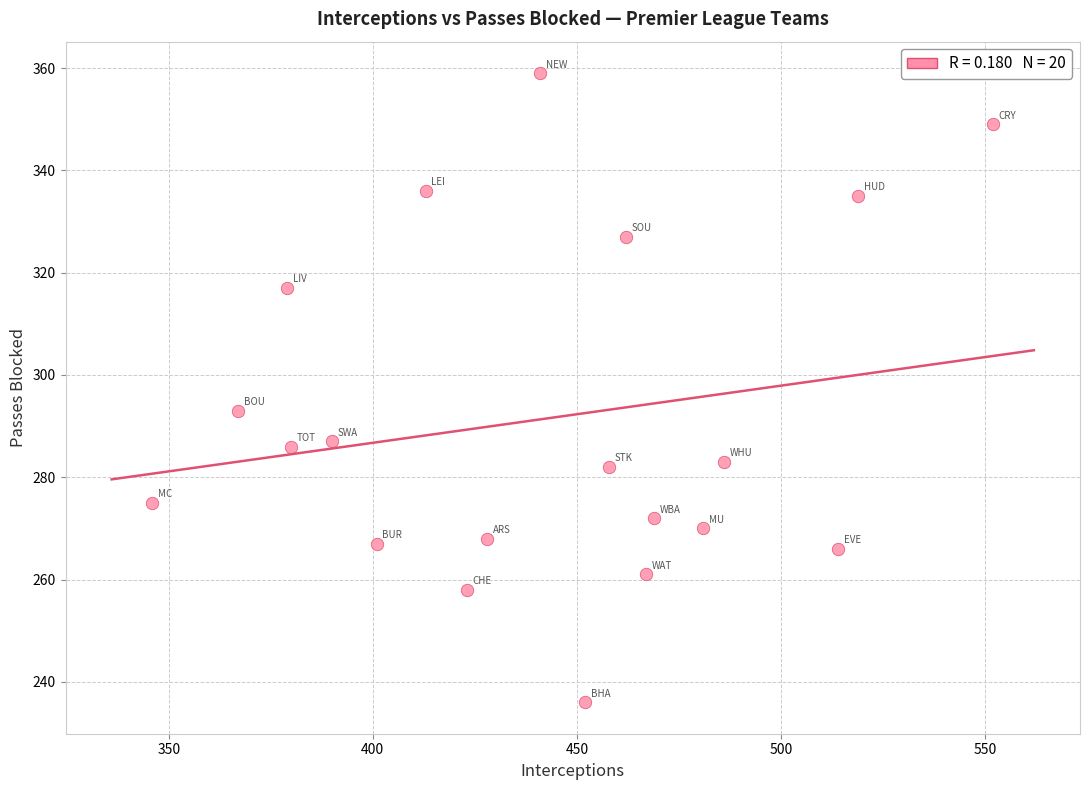

What Y value in the scatter plot is closest to 297?

293